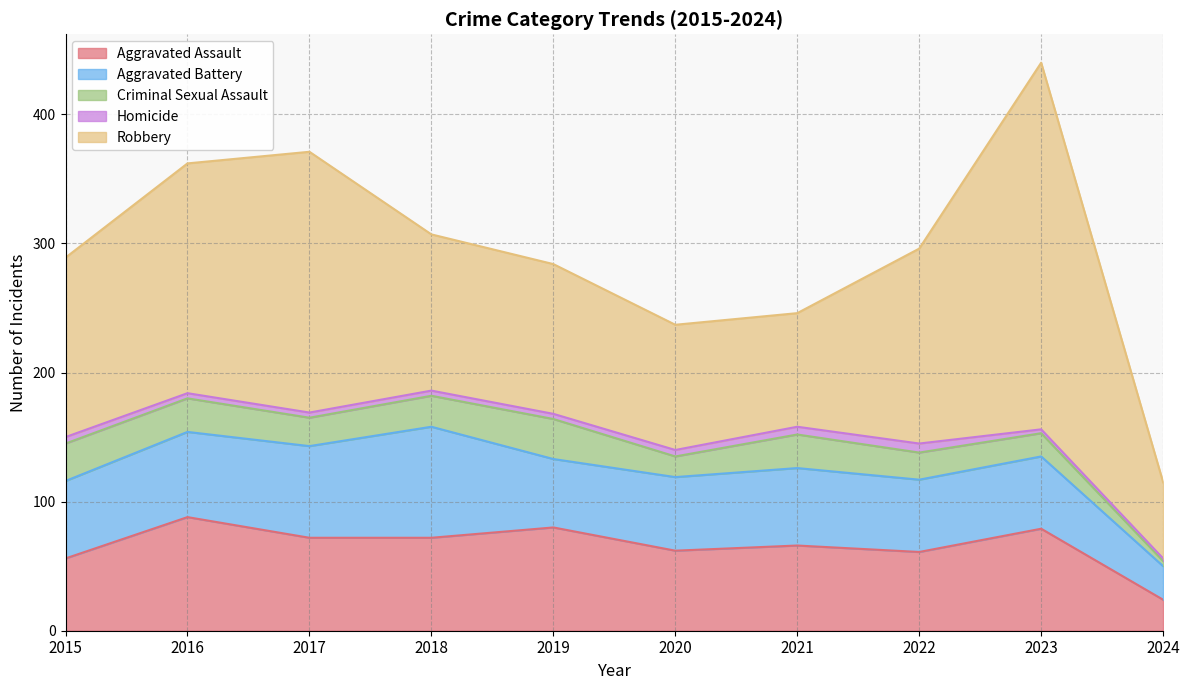

What is the difference between the second highest and second lowest values in the Criminal Sexual Assault series?

13